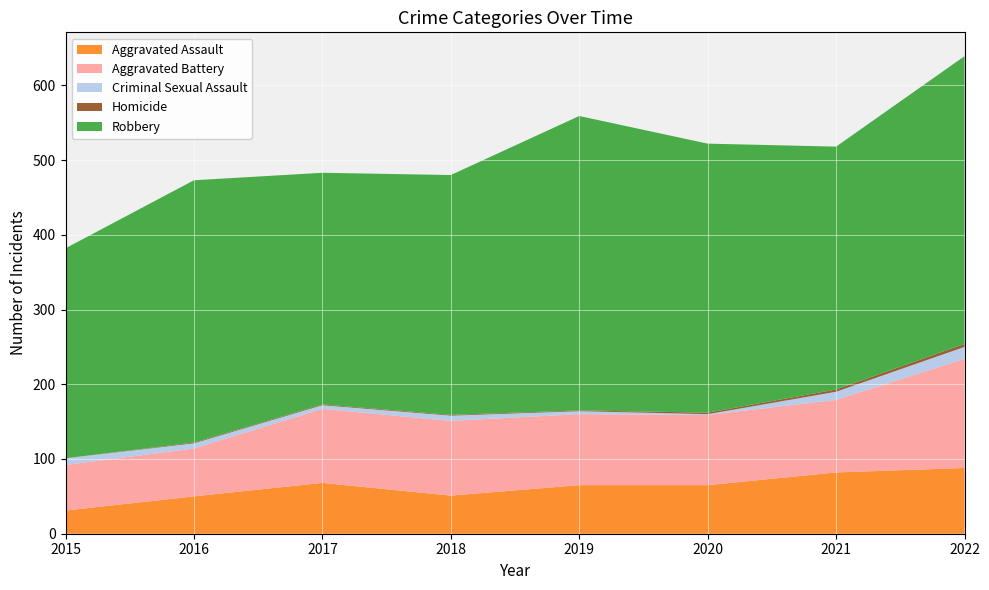

Reading left to right, transcribe all the data shown in this chart.

Aggravated Assault: 31	50	68	51	65	65	82	88
Aggravated Battery: 61	64	99	100	95	94	97	146
Criminal Sexual Assault: 9	7	5	7	4	1	11	16
Homicide: 0	1	1	1	1	2	3	4
Robbery: 281	351	310	321	394	360	325	385